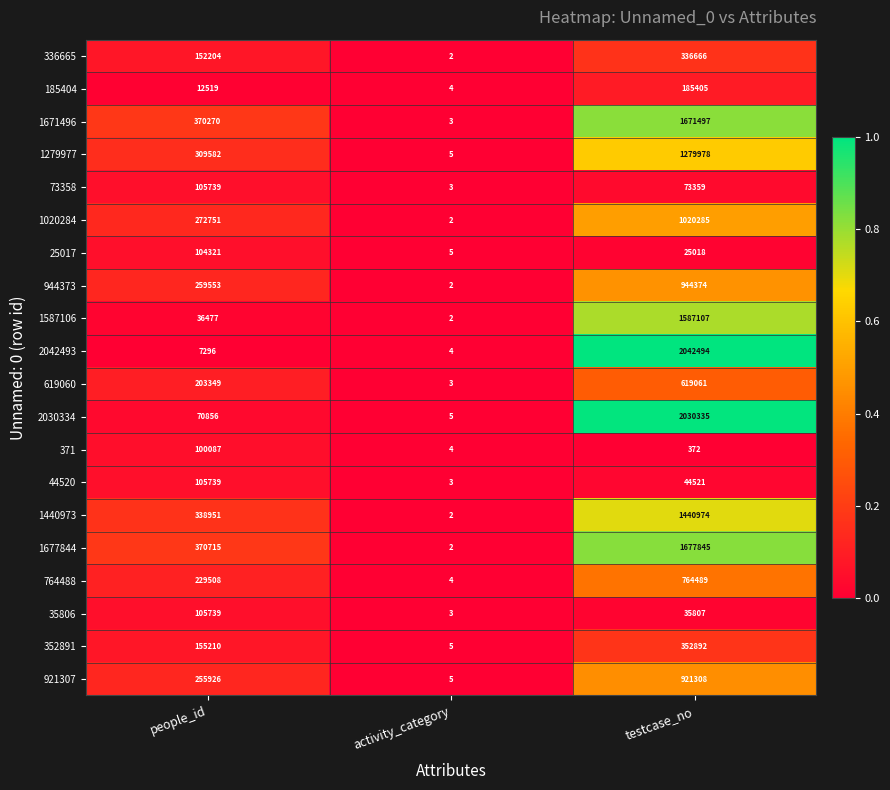

How many categories are shown in the chart?

3